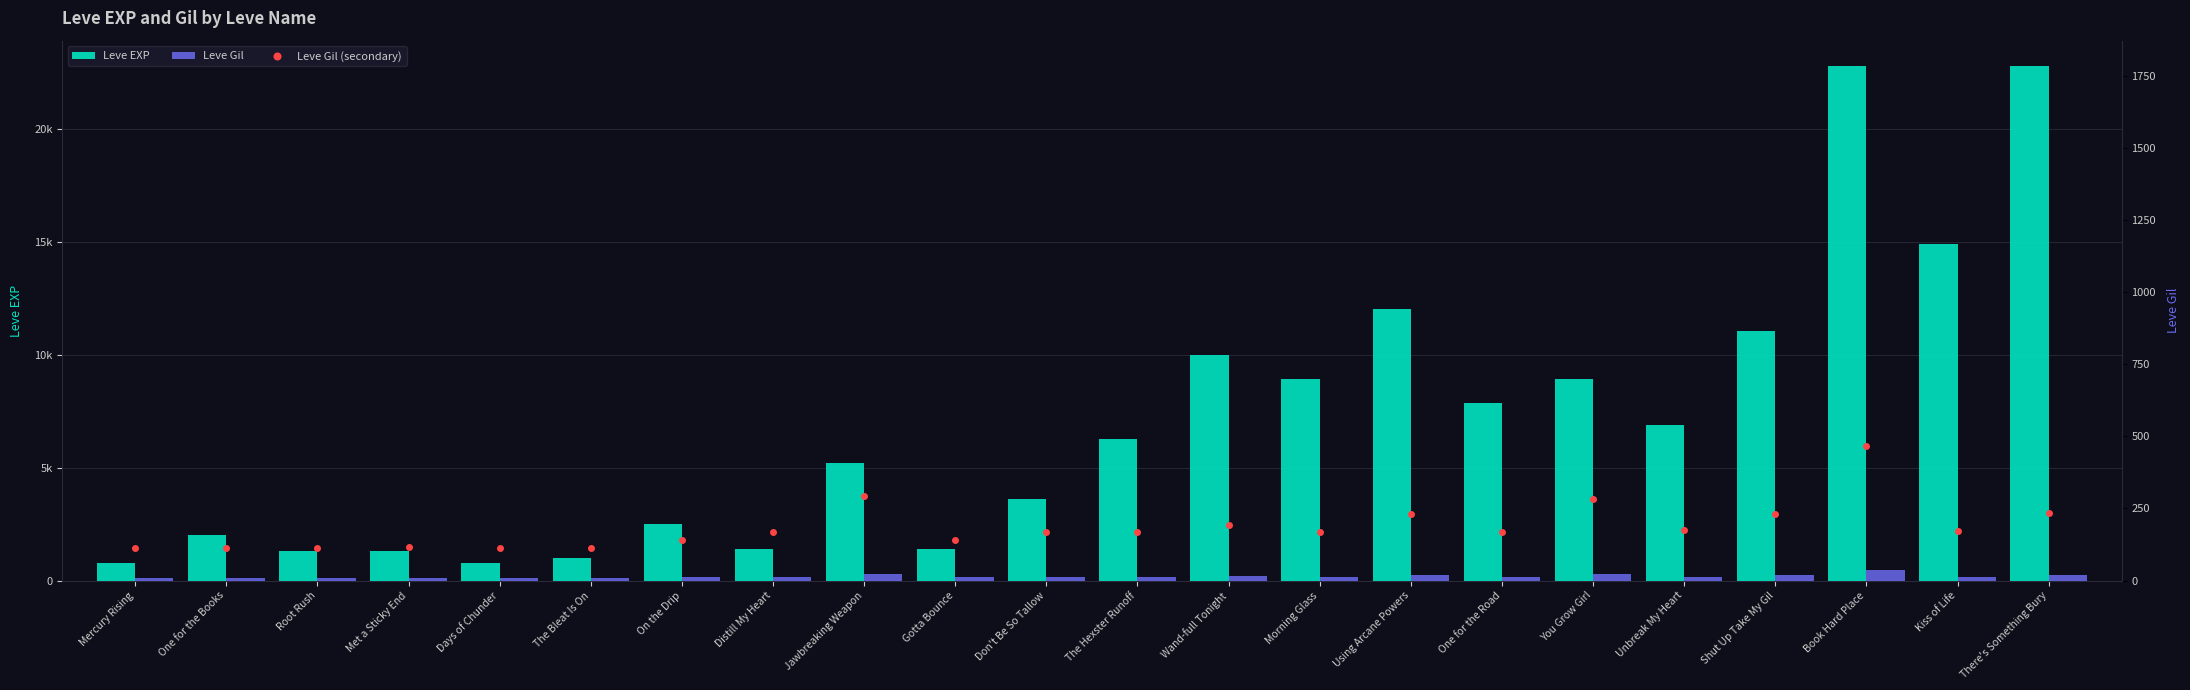

What is the label of the 17th bar from the left?

You Grow Girl